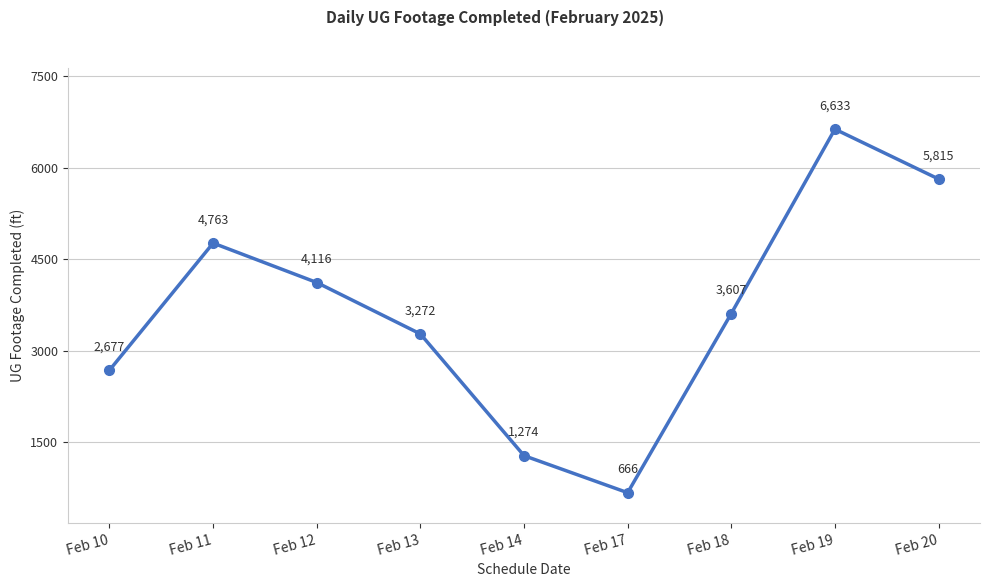

How many points are lower than both their immediate neighbors (excluding endpoints)?

1